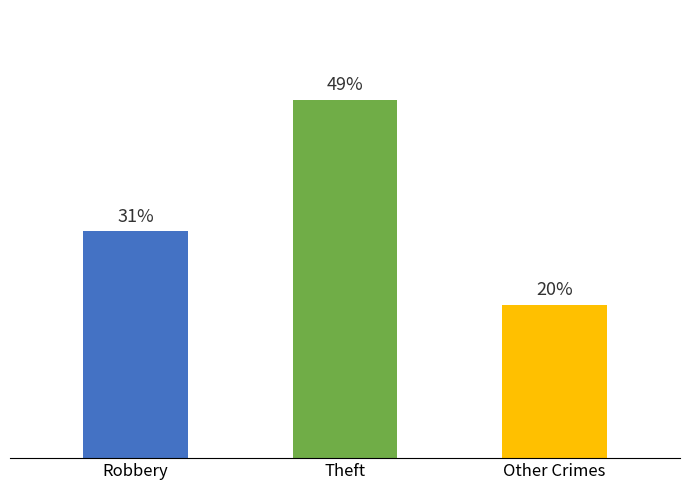

Are the bars horizontal?

No